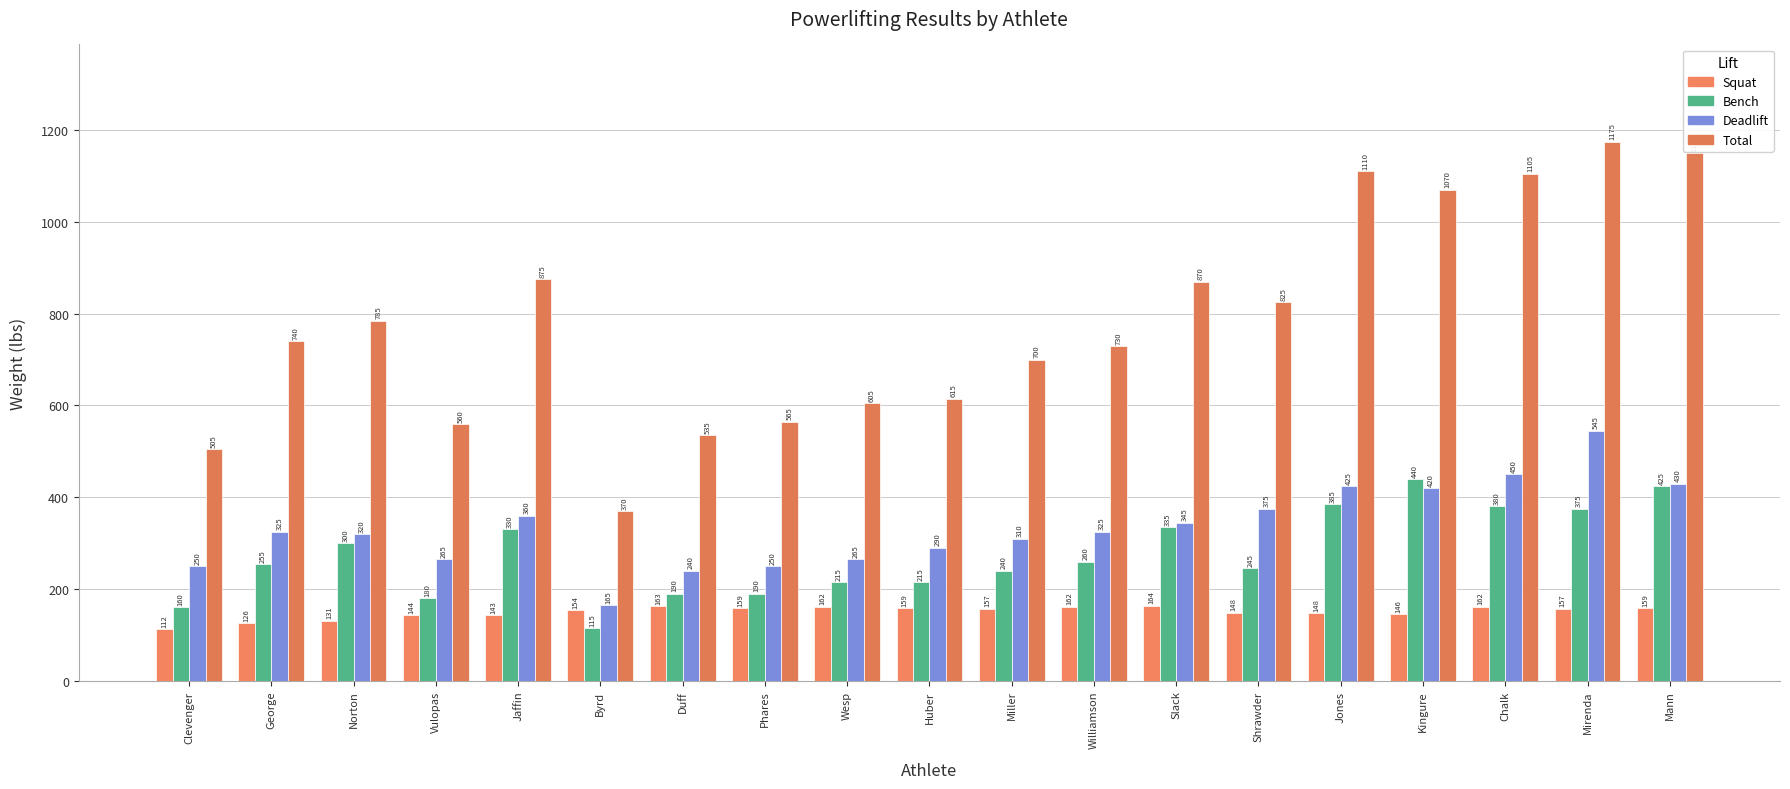

Is it true that deadlift equals 228.5 at Kingure?

False